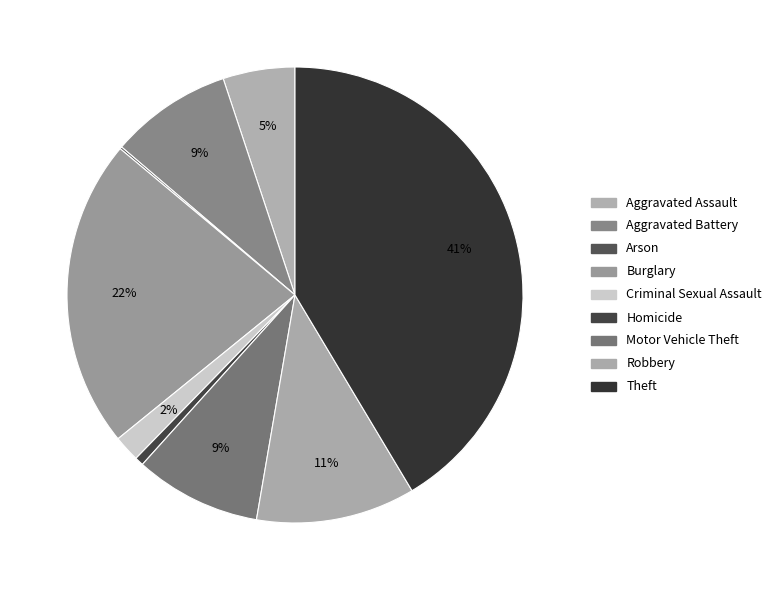

To the nearest percent, what is the combined percentage of Criminal Sexual Assault and Aggravated Battery?

11%